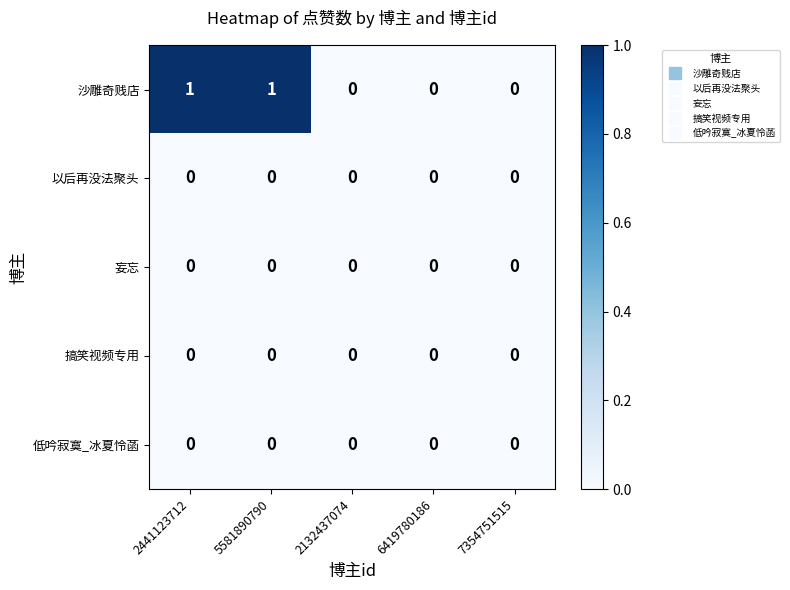

The 沙雕奇贱店 series shows 0 at 2132437074. True or false?

True